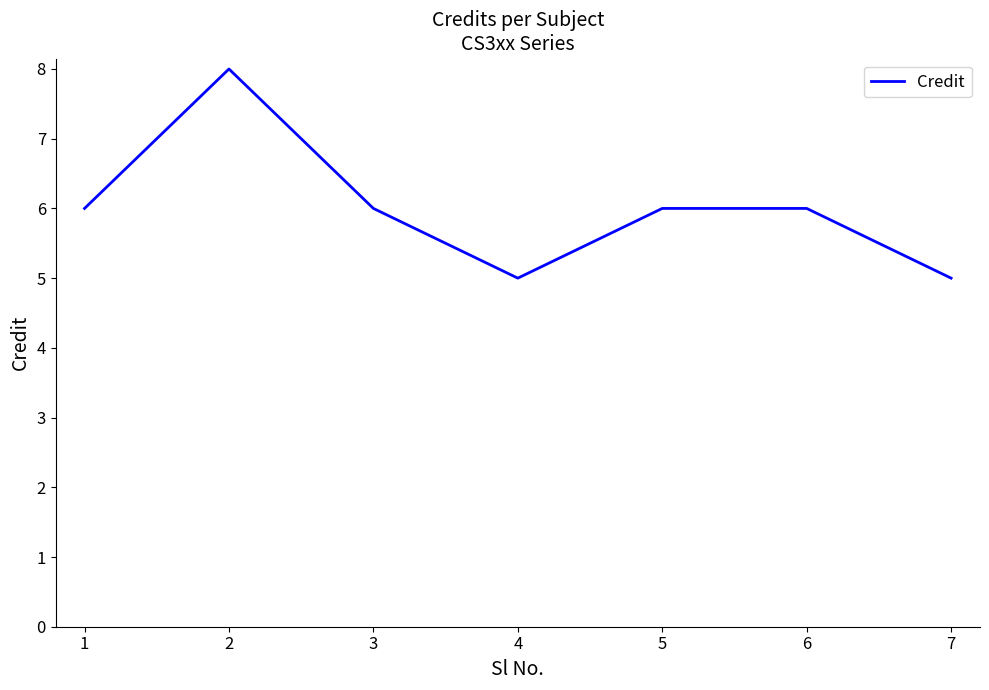

True or false: the data has more than 2 interior local peaks.

False